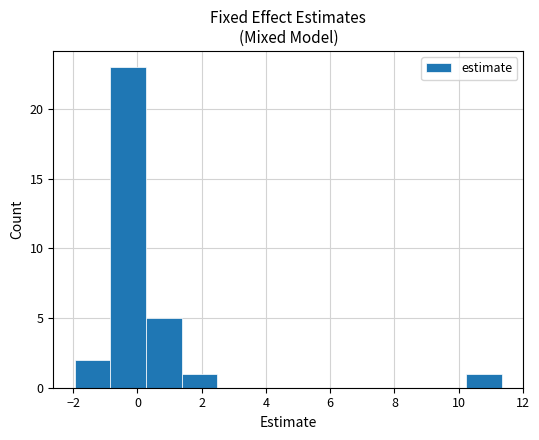

Reading left to right, transcribe this chart: for each bar, give the range it covers on the x-axis and its height. Neither the bar edges nor the heights are printed on the chart, so give them approximately, as read against the axes.

-2.0 to -0.8: 2
-0.8 to 0.2: 23
0.2 to 1.4: 5
1.4 to 2.4: 1
2.4 to 3.6: 0
3.6 to 4.6: 0
4.6 to 5.8: 0
5.8 to 7.0: 0
7.0 to 8.0: 0
8.0 to 9.2: 0
9.2 to 10.2: 0
10.2 to 11.4: 1